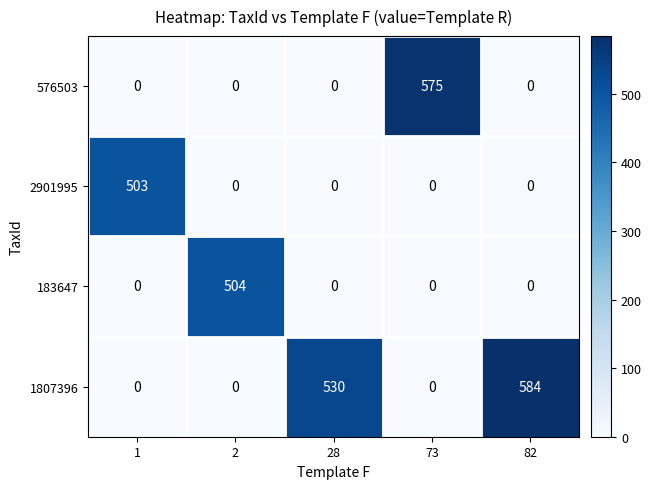

What is the spread (max minus min) of values at 73?

575